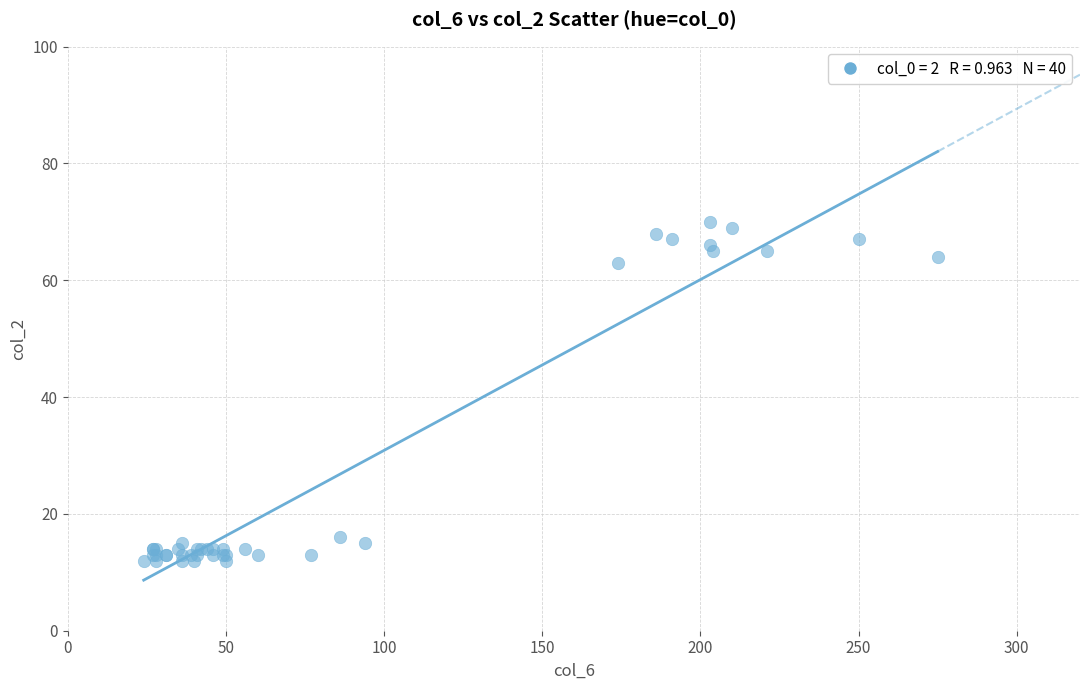

What Y value in the scatter plot is closest to 41?

63